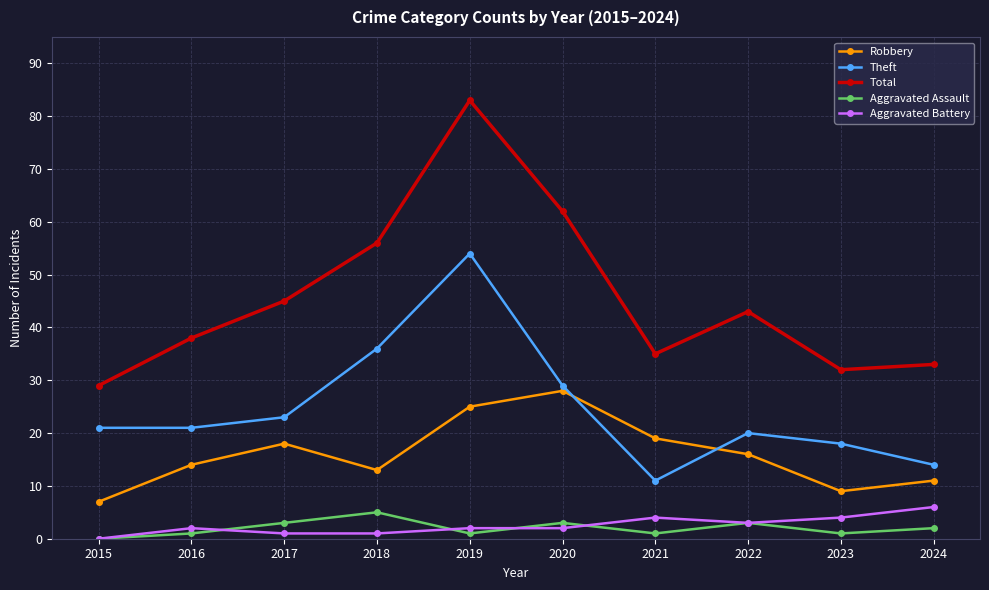

Is it true that Robbery equals 19 at 2021?

True